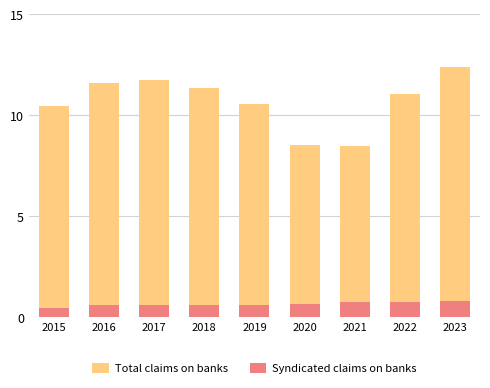

Does the chart contain stacked bars?

No